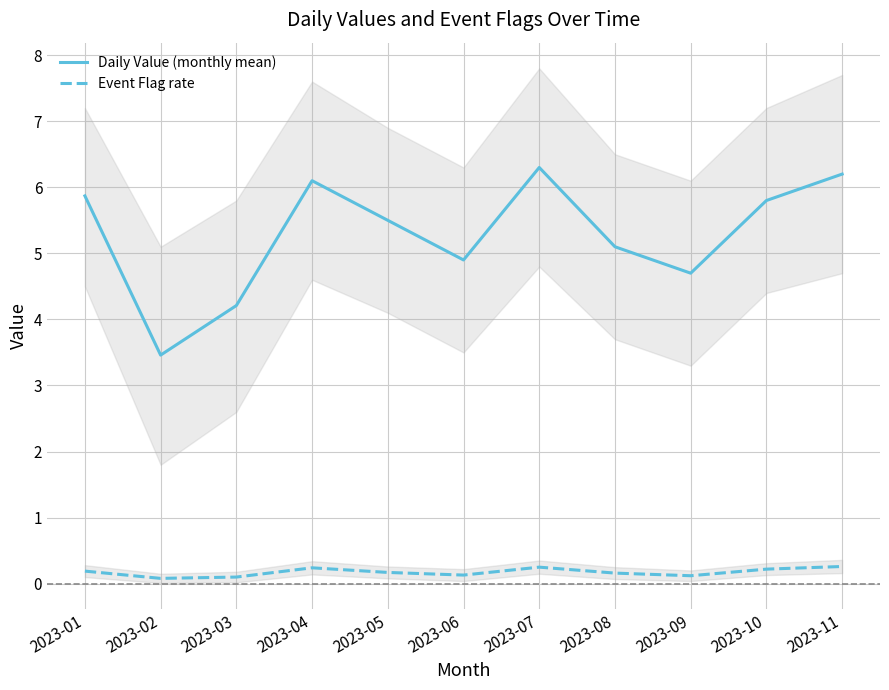

How many distinct data groups are displayed?

2